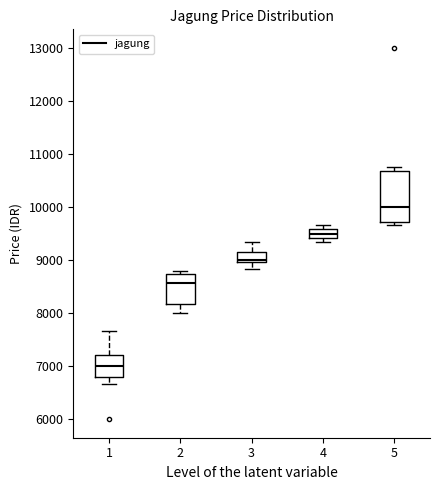

Which box's median line is the lowest?

1